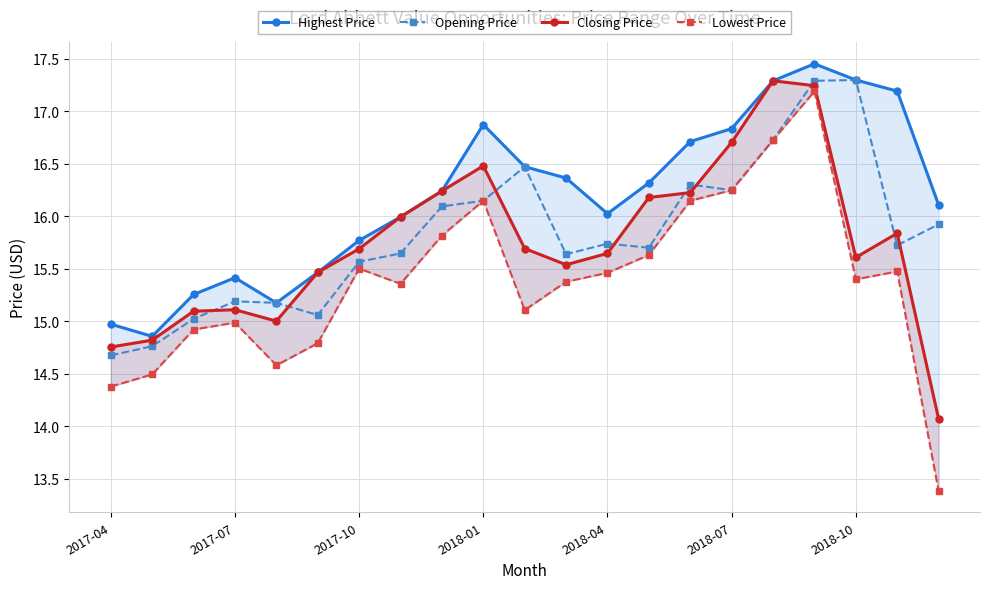

At which category is the sum across all series the highest?

17